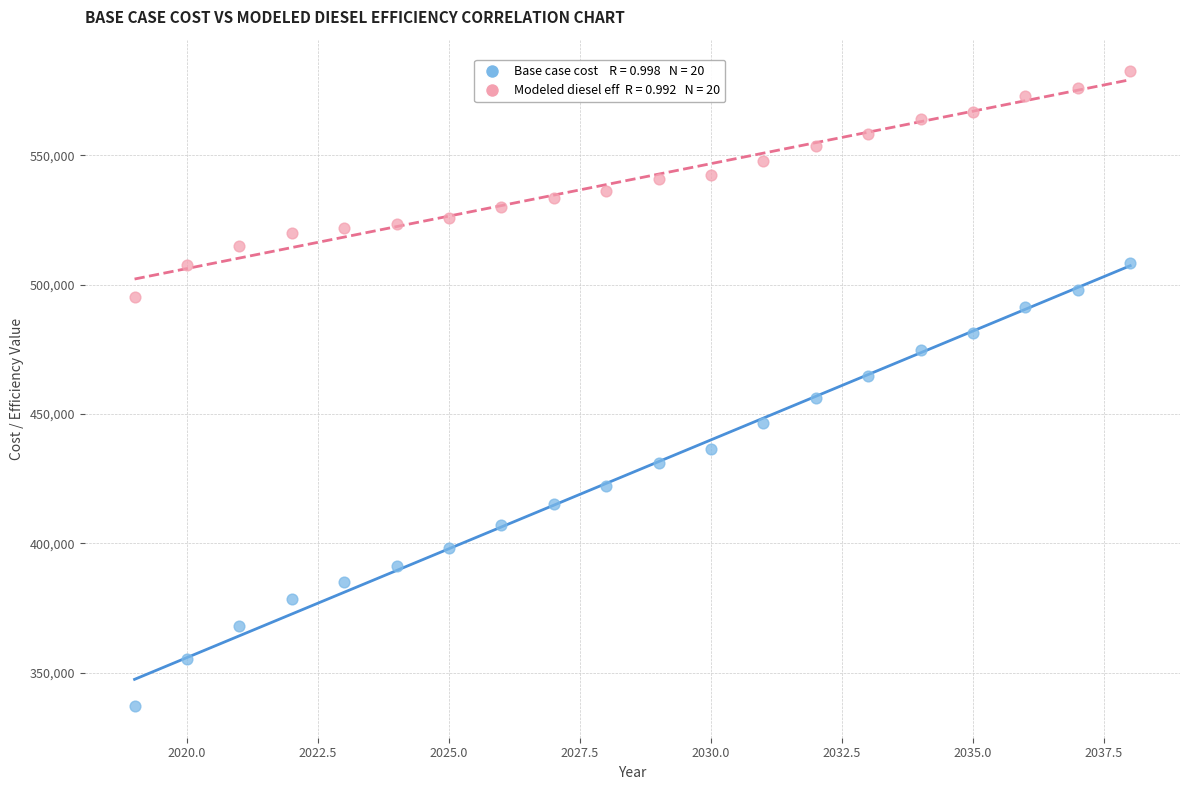

Across all data points, what is the range of X values (max minus min)?

19.0